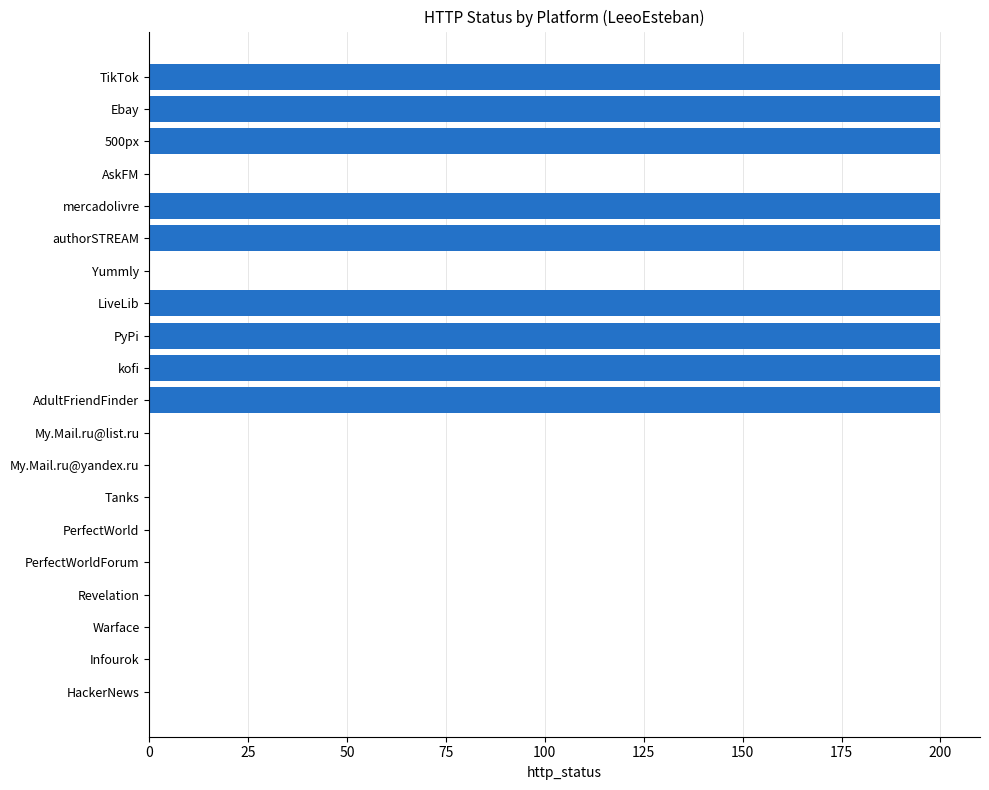

What is the greatest value displayed?

200